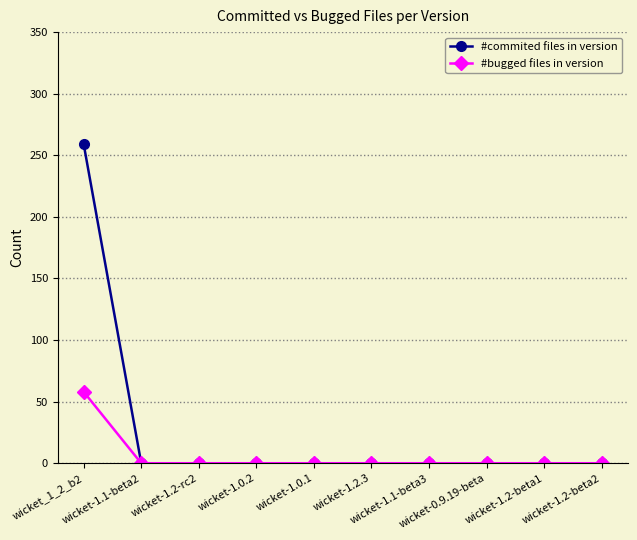

Reading left to right, list all the values displayed in this chart.

#commited files in version: 259	0	0	0	0	0	0	0	0	0
#bugged files in version: 58	0	0	0	0	0	0	0	0	0